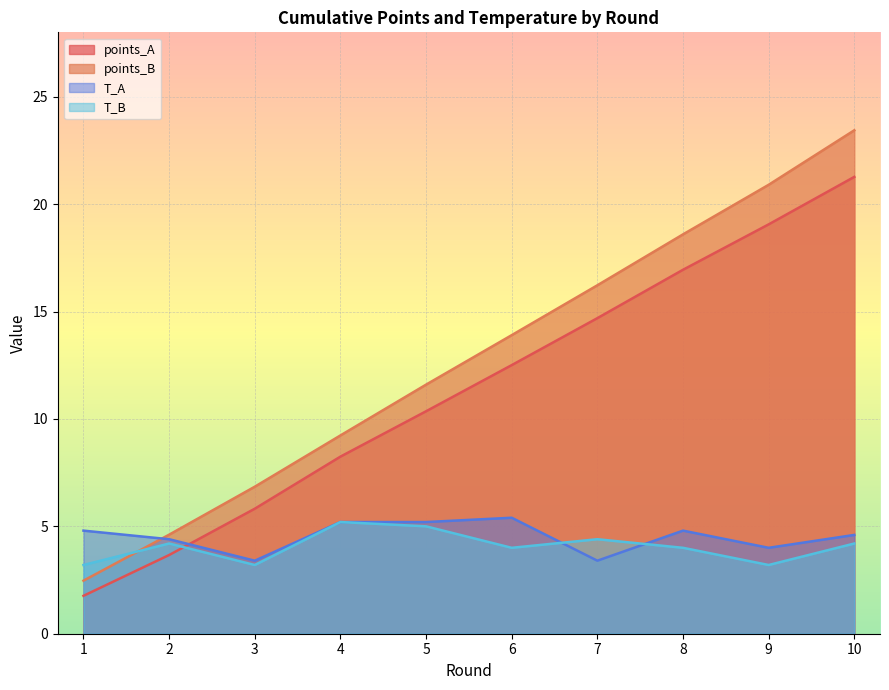

Reading left to right, extract all data points from this chart.

points_A: 1=1.8	2=3.7	3=5.8	4=8.2	5=10.4	6=12.5	7=14.7	8=16.9	9=19.1	10=21.3
points_B: 1=2.5	2=4.6	3=6.8	4=9.2	5=11.6	6=13.9	7=16.2	8=18.6	9=20.9	10=23.4
T_A: 1=4.8	2=4.4	3=3.4	4=5.2	5=5.2	6=5.4	7=3.4	8=4.8	9=4.0	10=4.6
T_B: 1=3.2	2=4.2	3=3.2	4=5.2	5=5.0	6=4.0	7=4.4	8=4.0	9=3.2	10=4.2